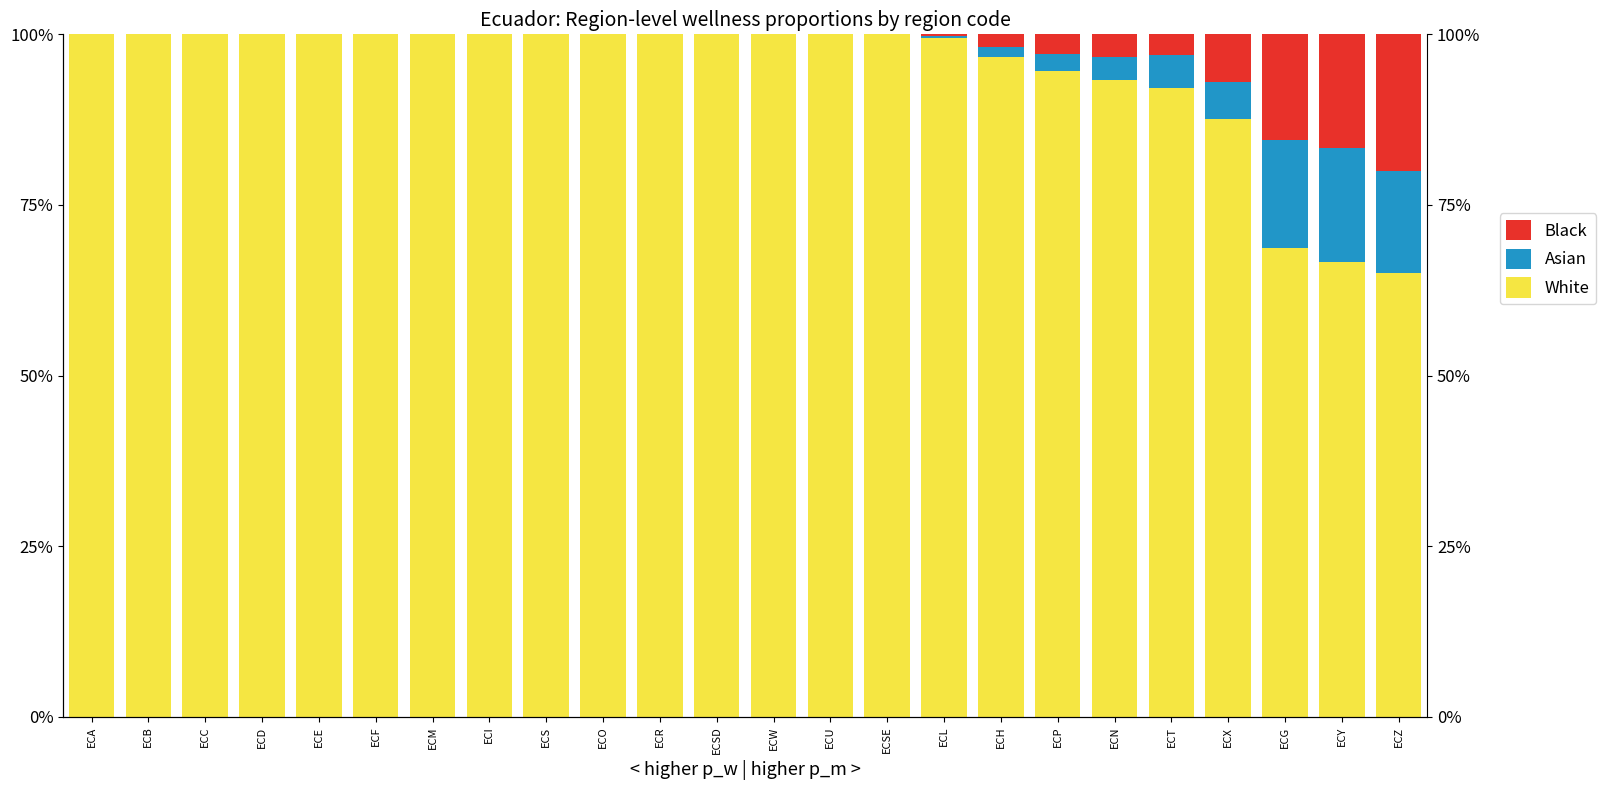

Is it true that White equals 0.2 at ECC?

False